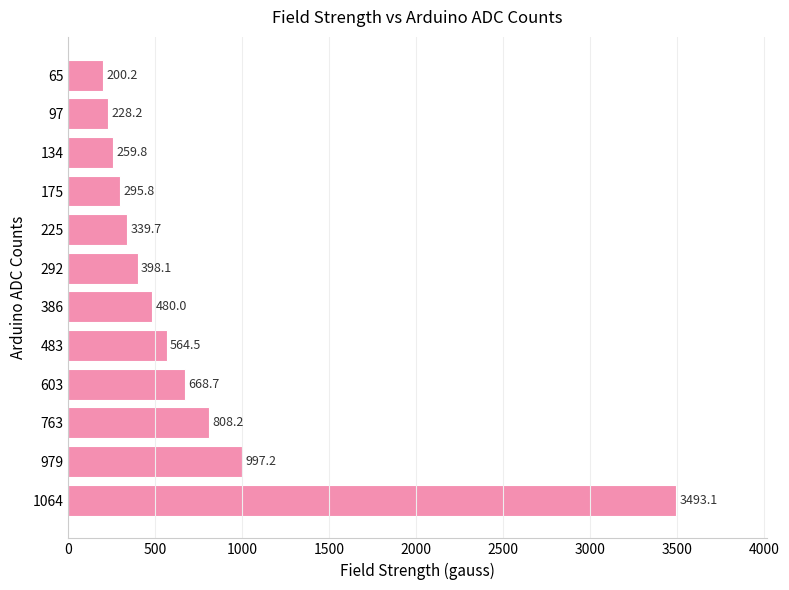

At which category does the chart reach its peak across all series?

1064